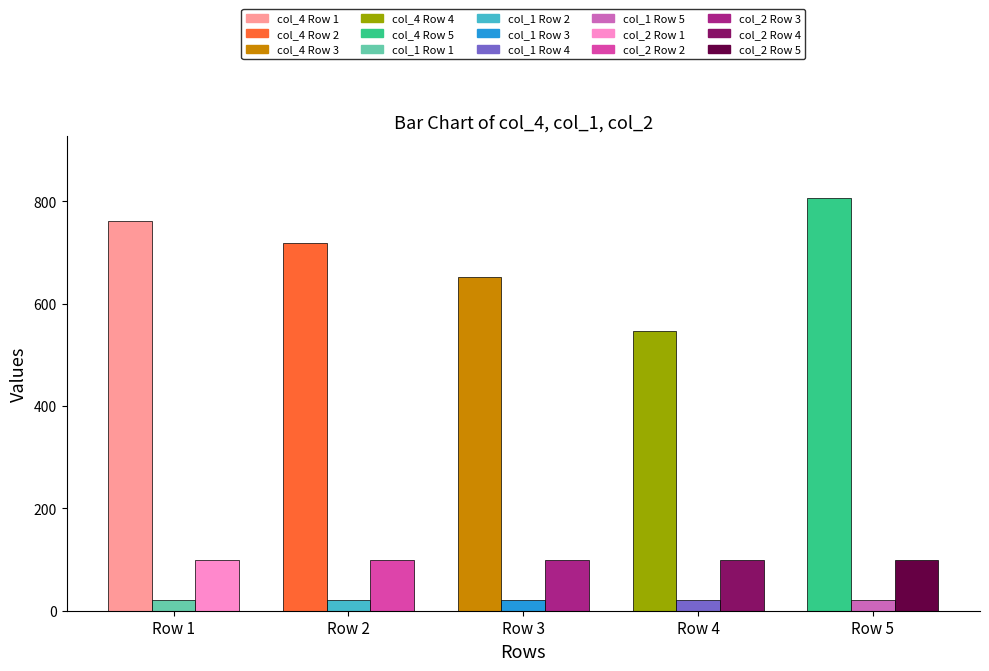

What is the difference between the highest and lowest values at Row 5?

786